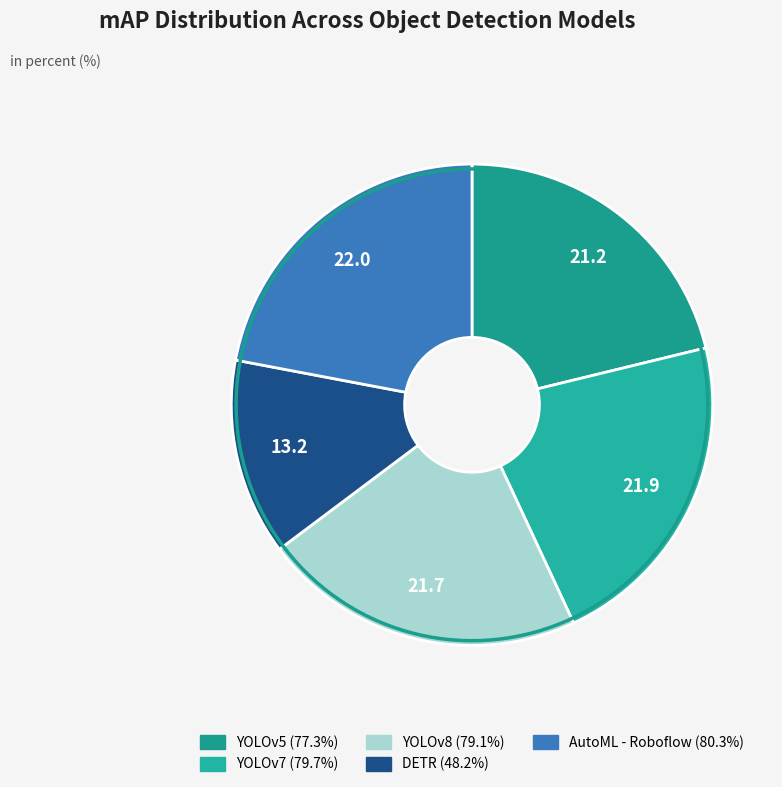

The DETR slice represents 13% of the pie. True or false?

True